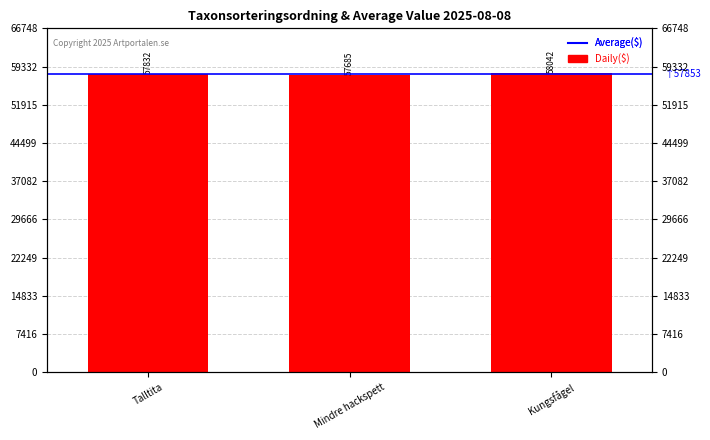

True or false: the data shows 92622 at Talltita.

False